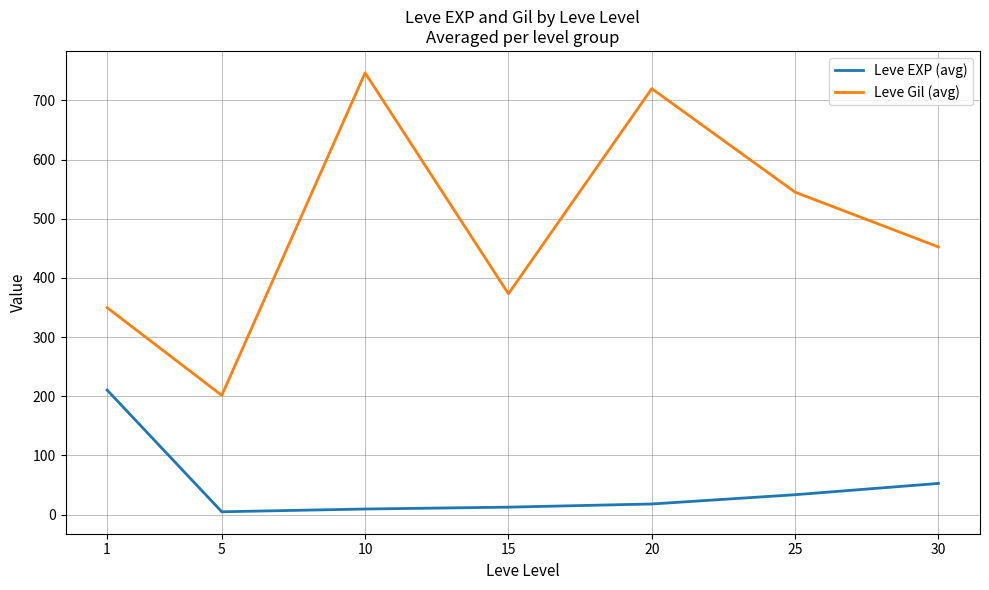

Which series changed the most between 1 and 10?

Leve Gil (avg)